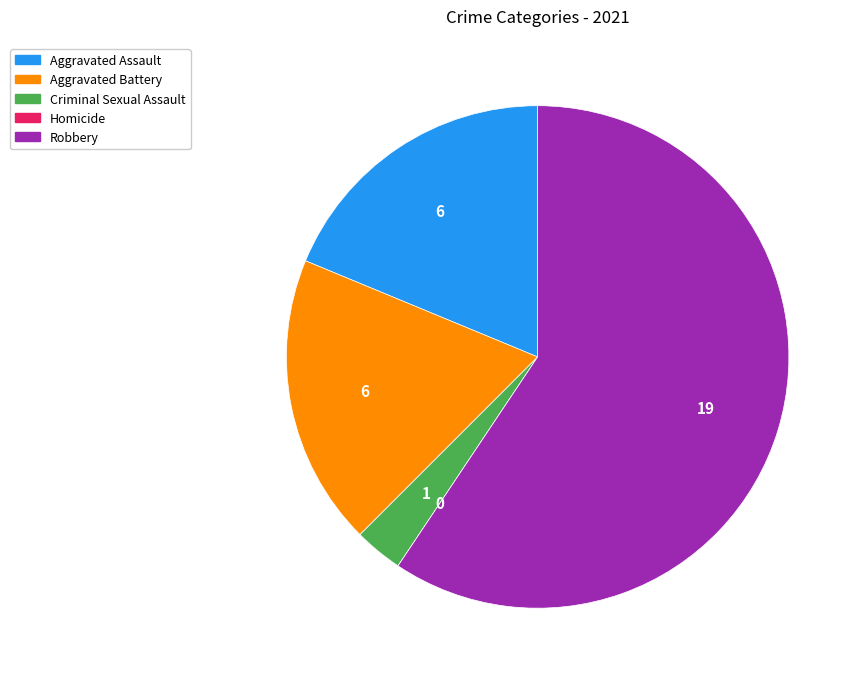

Does any single category account for the majority?

Yes